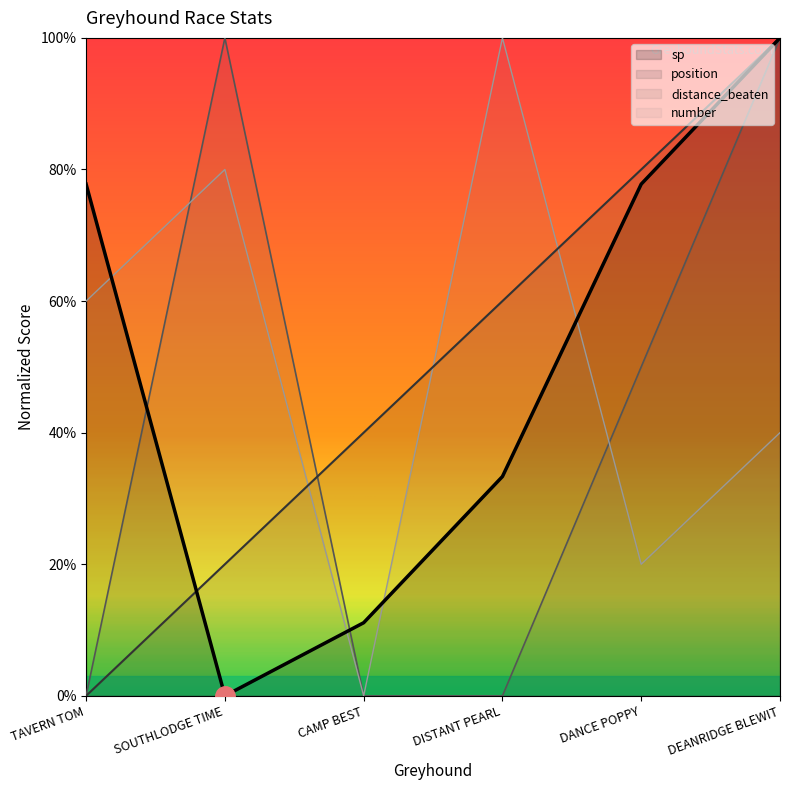

What is the difference between the highest and lowest values at TAVERN TOM?

0.8